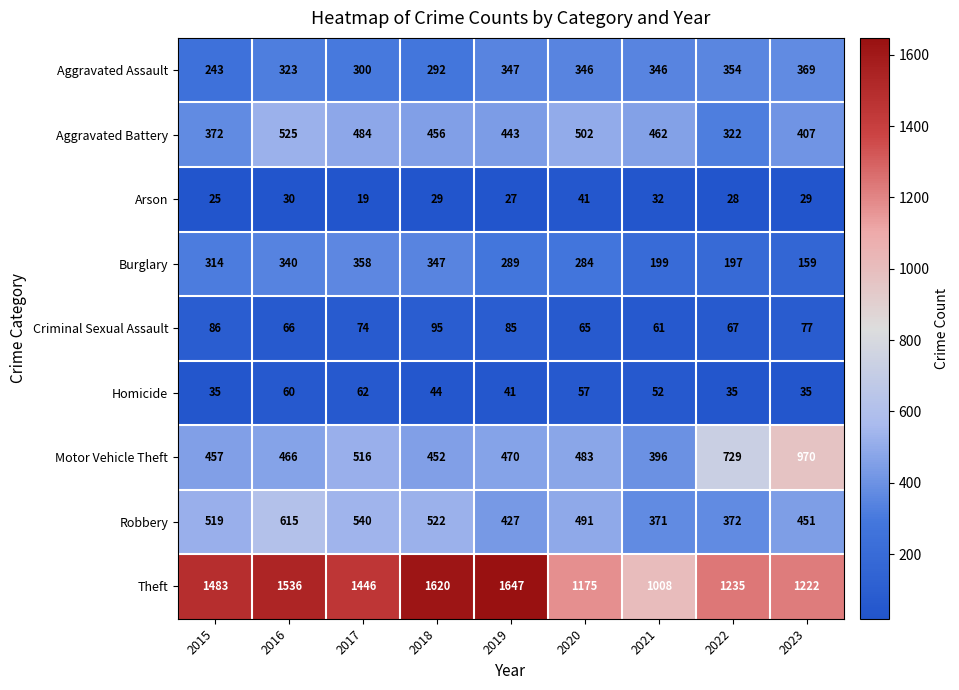

What is the sum of the Homicide values at 2020 and 2022?

92